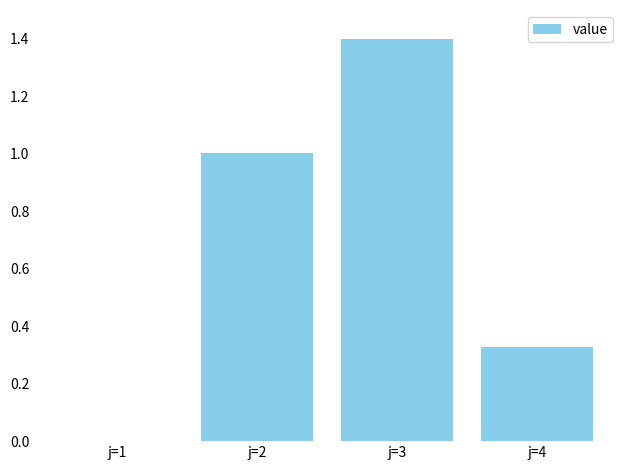

What is the sum of all values?

2.7